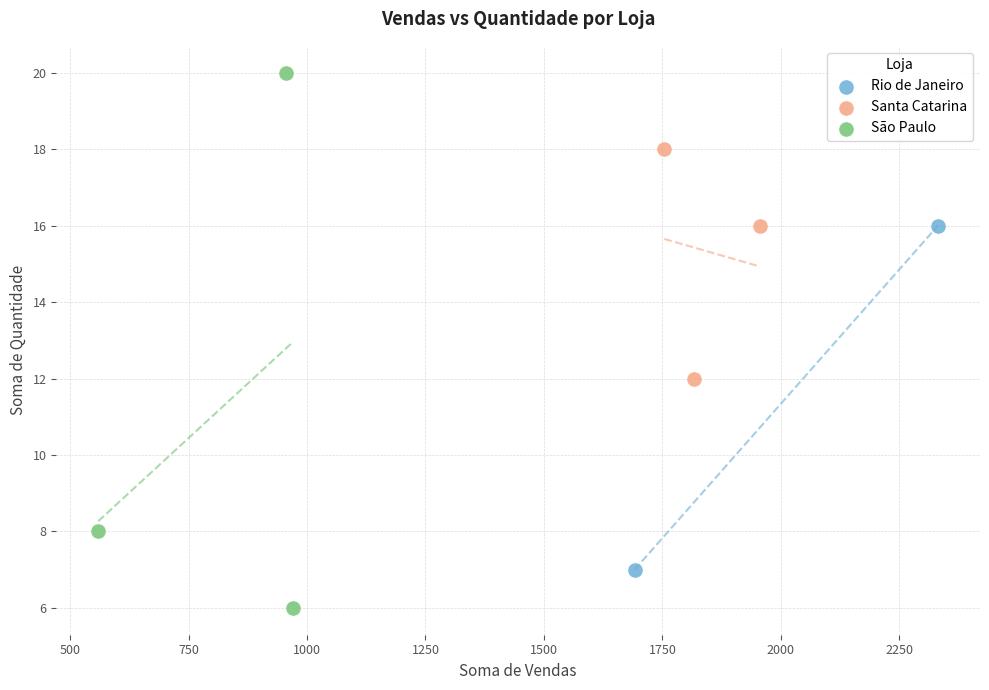

What are all the series names shown in the legend?

Rio de Janeiro, Santa Catarina, São Paulo